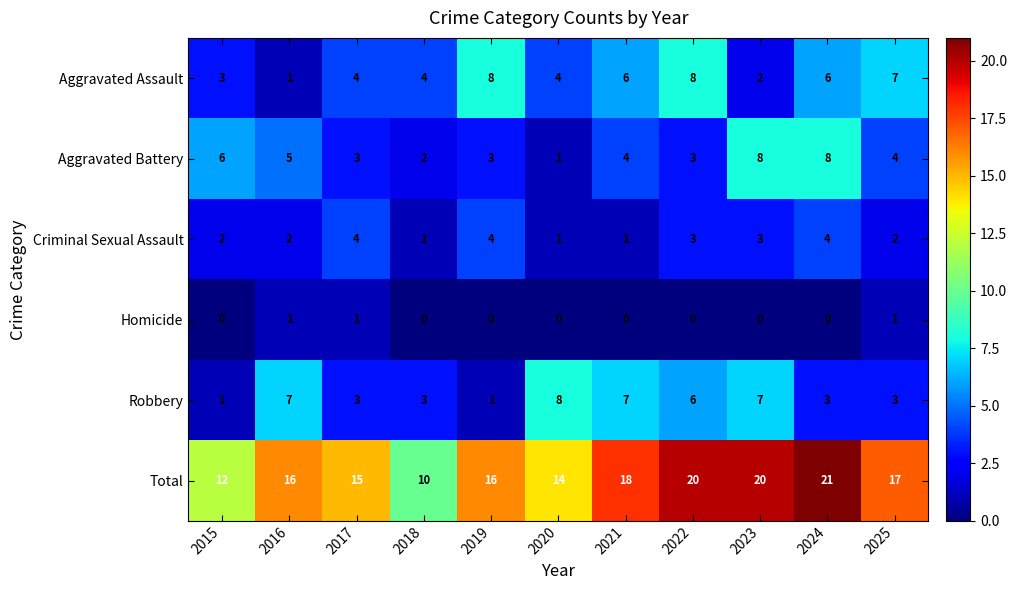

How many data points does each series have?

11